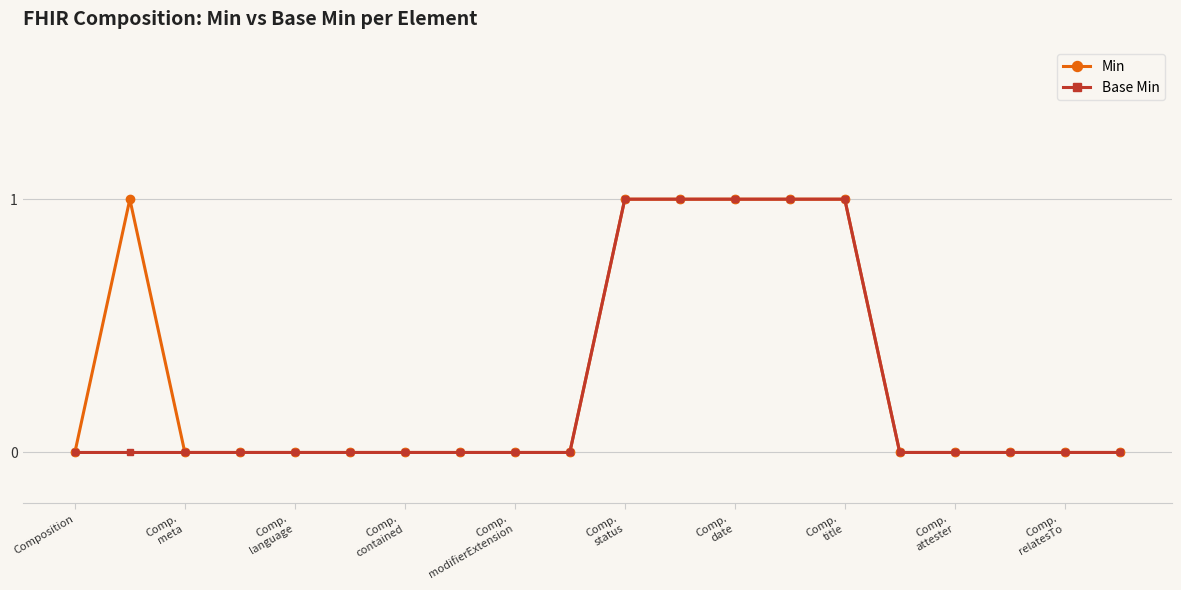

What is the value of the Base Min point at the 13th from the left?

1